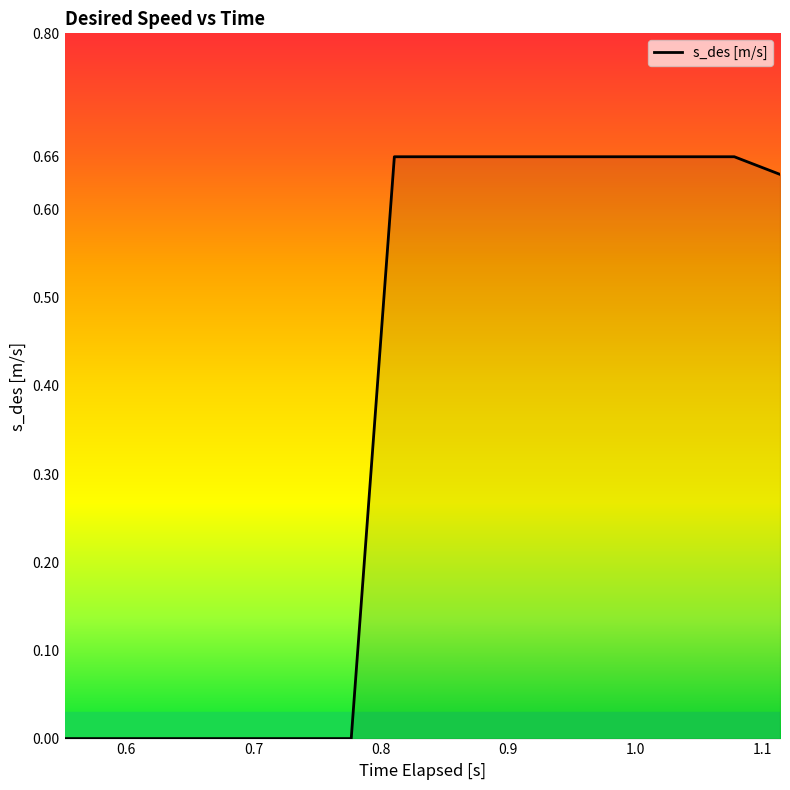

Does the chart have visible grid lines?

No